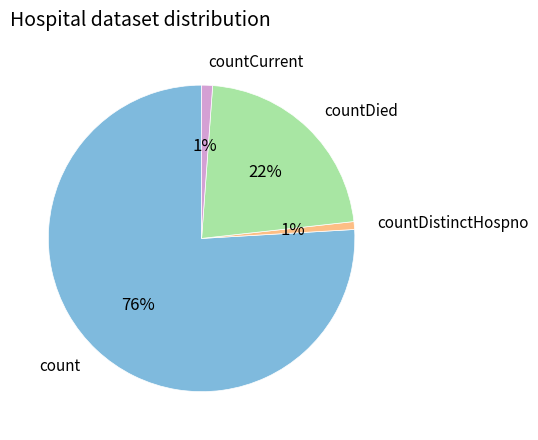

To the nearest percent, what is the combined percentage of countCurrent and count?

77%